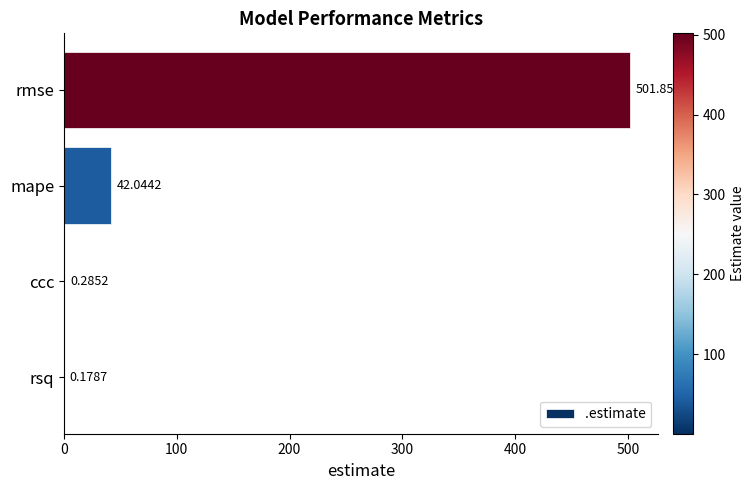

At which category does the chart reach its peak across all series?

rmse